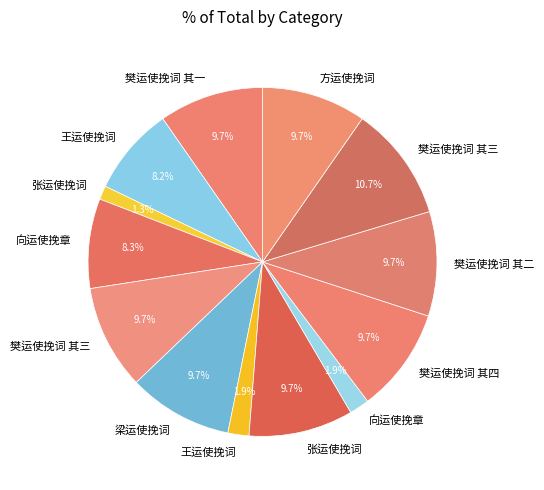

Count the number of slices in the pie.

13